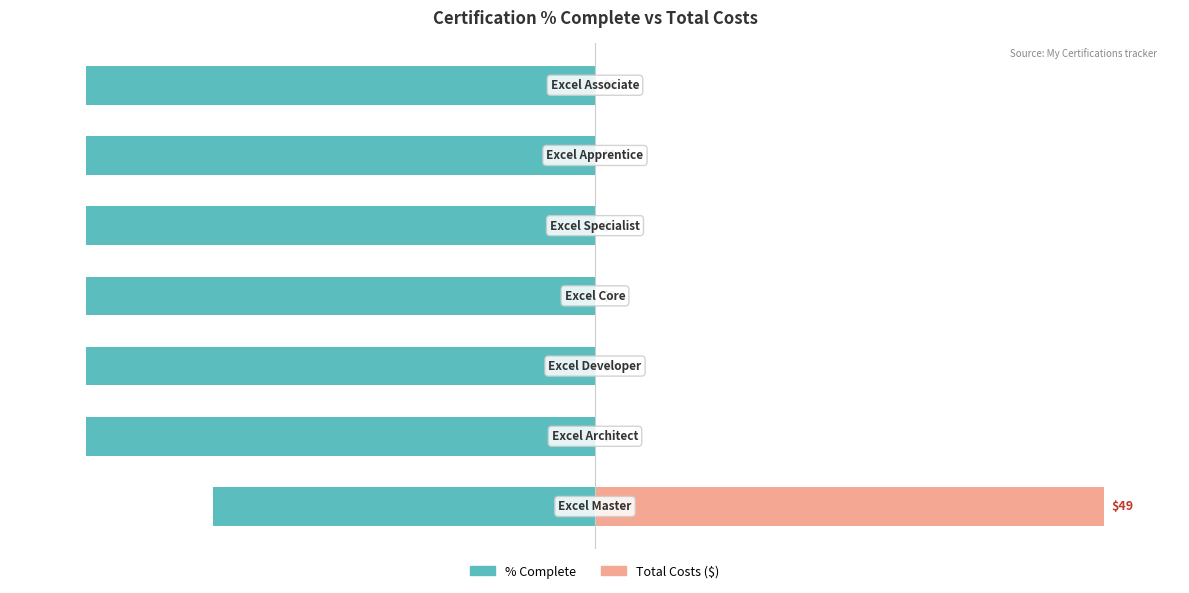

At how many categories does at least one series exceed 20?

1